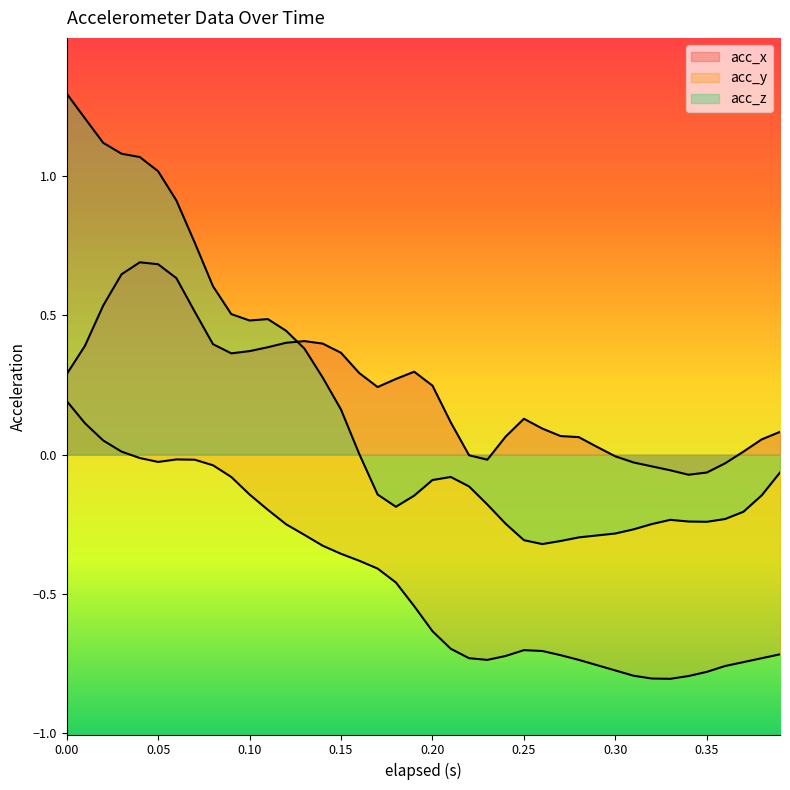

True or false: acc_y has a value of -0.1 at 0.17.

False